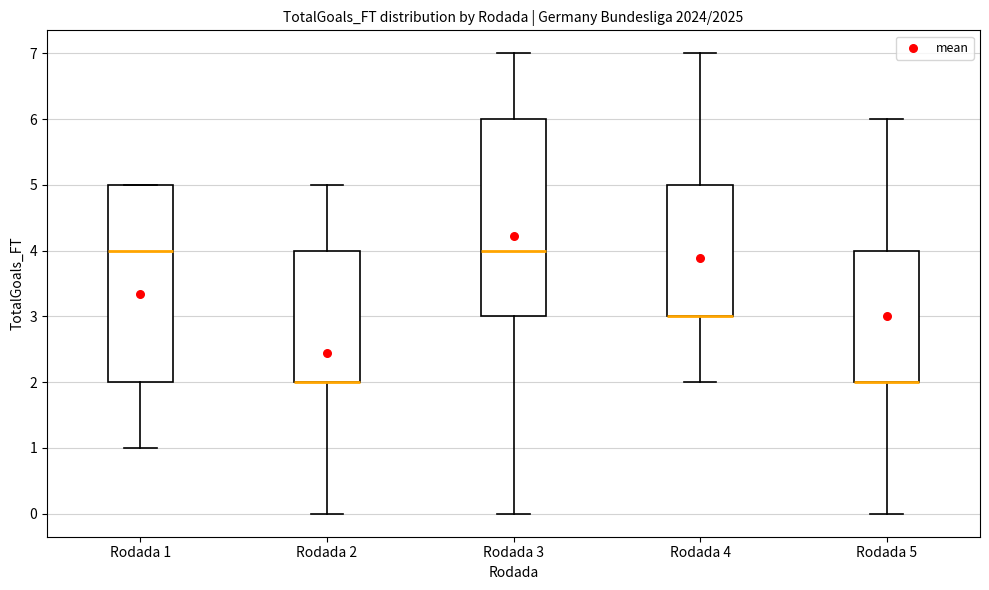

Reading left to right, read every box against the y-axis: the position of its median line, the range the box covers, and the ends of its whiskers. The values are not printed on the chart, so give them approximately, as read against the axis.

Rodada 1: median 4, box 2 to 5, whiskers 1 to 5
Rodada 2: median 2 (drawn on the box's lower edge), box 2 to 4, whiskers 0 to 5
Rodada 3: median 4, box 3 to 6, whiskers 0 to 7
Rodada 4: median 3 (drawn on the box's lower edge), box 3 to 5, whiskers 2 to 7
Rodada 5: median 2 (drawn on the box's lower edge), box 2 to 4, whiskers 0 to 6